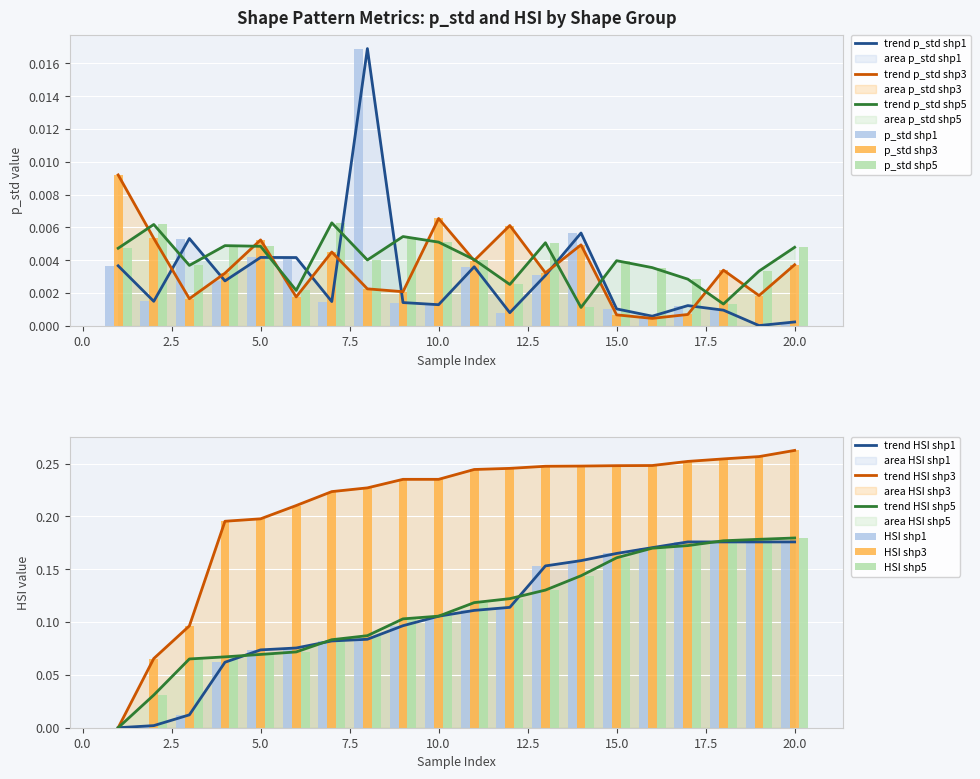

How many values in the HSI (shp3) series exceed 0?

19